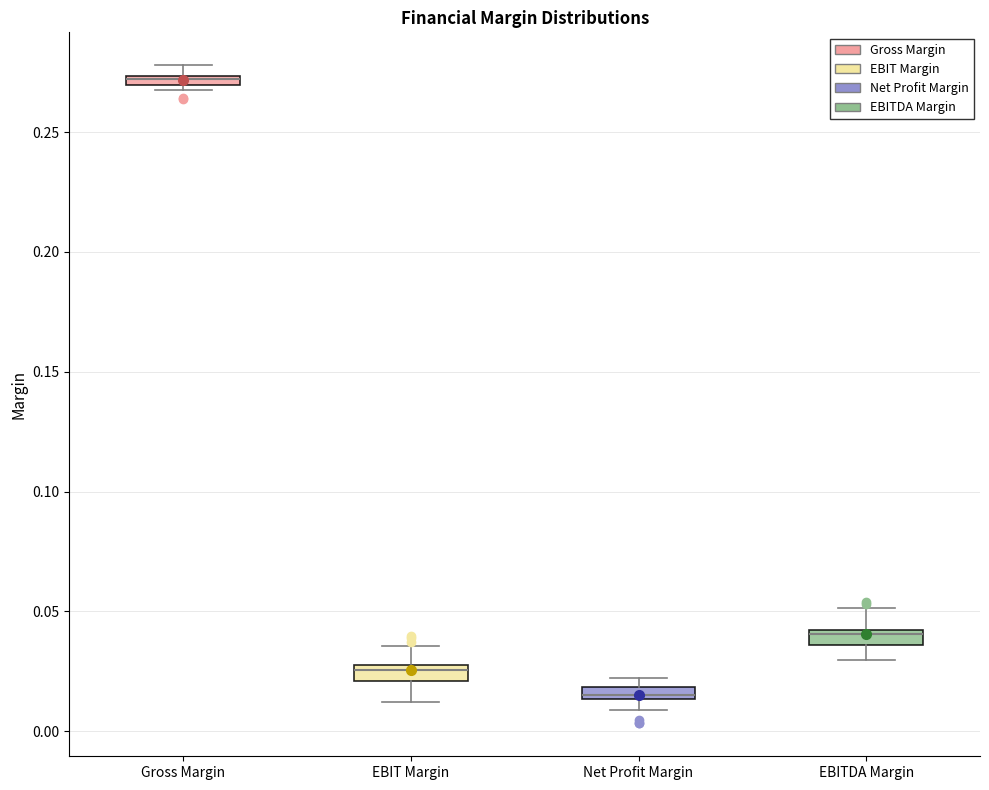

Where does the median line of the box for EBIT Margin sit on the y-axis? The values are not printed on the chart, so give them approximately, as read against the axis.

0.025